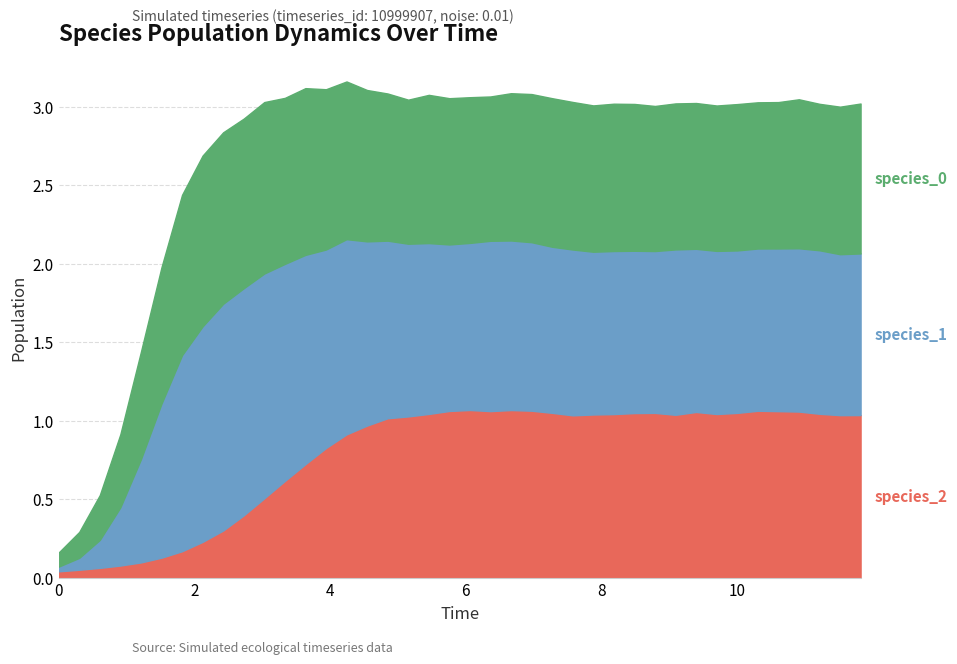

Reading left to right, list all the values displayed in this chart.

species_2: 0.0	0.0	0.1	0.1	0.1	0.1	0.2	0.2	0.3	0.4	0.5	0.6	0.7	0.8	0.9	1.0	1.0	1.0	1.0	1.1	1.1	1.1	1.1	1.1	1.0	1.0	1.0	1.0	1.0	1.0	1.0	1.1	1.0	1.0	1.1	1.1	1.1	1.0	1.0	1.0
species_1: 0.0	0.1	0.2	0.4	0.7	1.0	1.2	1.4	1.4	1.4	1.4	1.4	1.3	1.3	1.2	1.2	1.1	1.1	1.1	1.1	1.1	1.1	1.1	1.1	1.1	1.1	1.0	1.0	1.0	1.0	1.1	1.0	1.0	1.0	1.0	1.0	1.0	1.0	1.0	1.0
species_0: 0.1	0.2	0.3	0.5	0.7	0.9	1.0	1.1	1.1	1.1	1.1	1.1	1.1	1.0	1.0	1.0	0.9	0.9	0.9	0.9	0.9	0.9	0.9	0.9	0.9	0.9	0.9	0.9	0.9	0.9	0.9	0.9	0.9	0.9	0.9	0.9	0.9	0.9	0.9	1.0